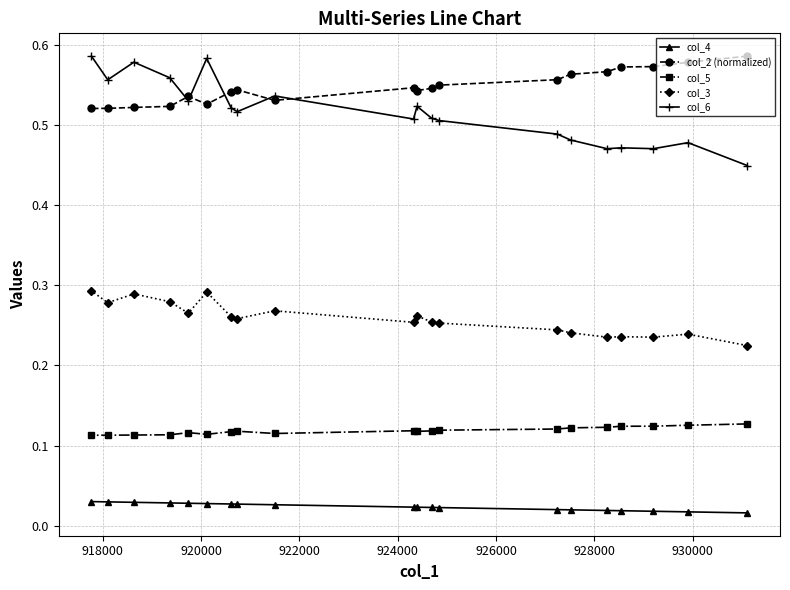

True or false: col_4 and col_3 intersect in this chart.

False